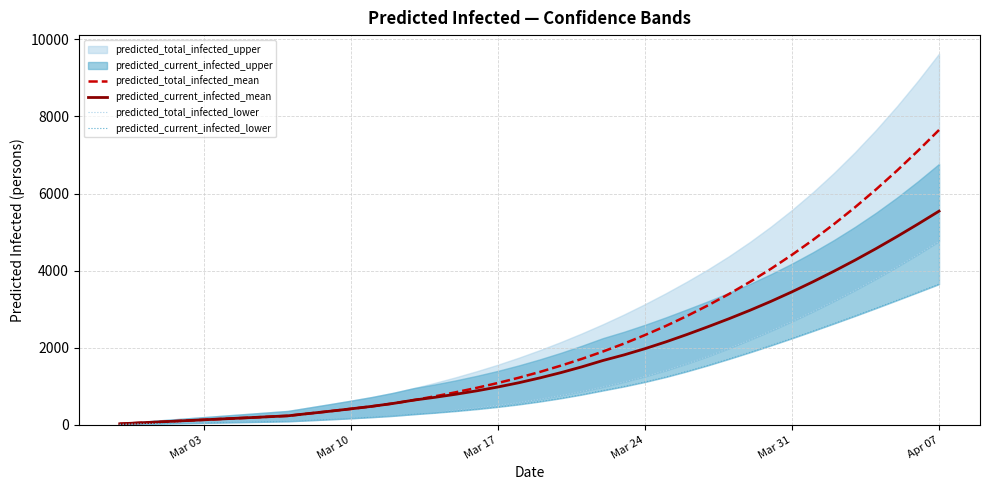

The value of predicted_total_infected_mean at Mar 10 is 414. True or false?

True